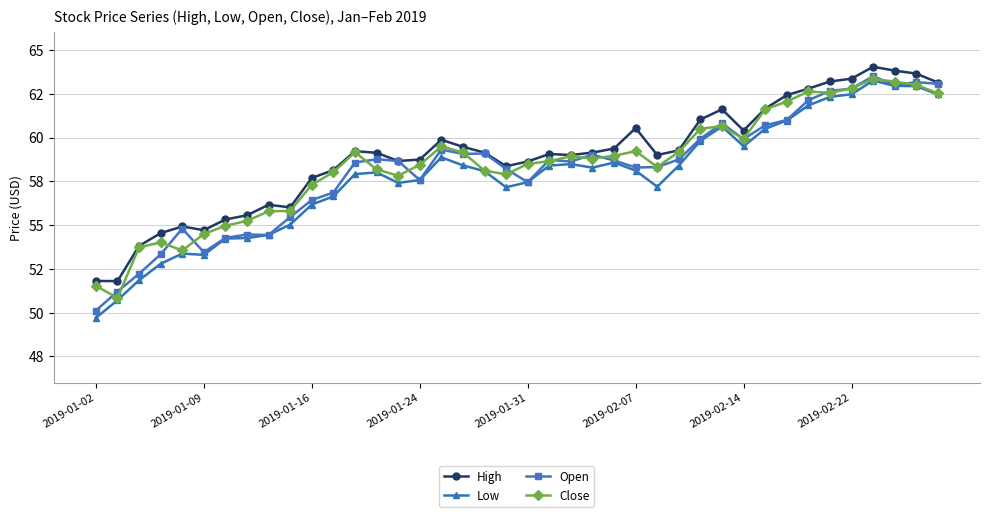

What are all the series names shown in the legend?

High, Low, Open, Close